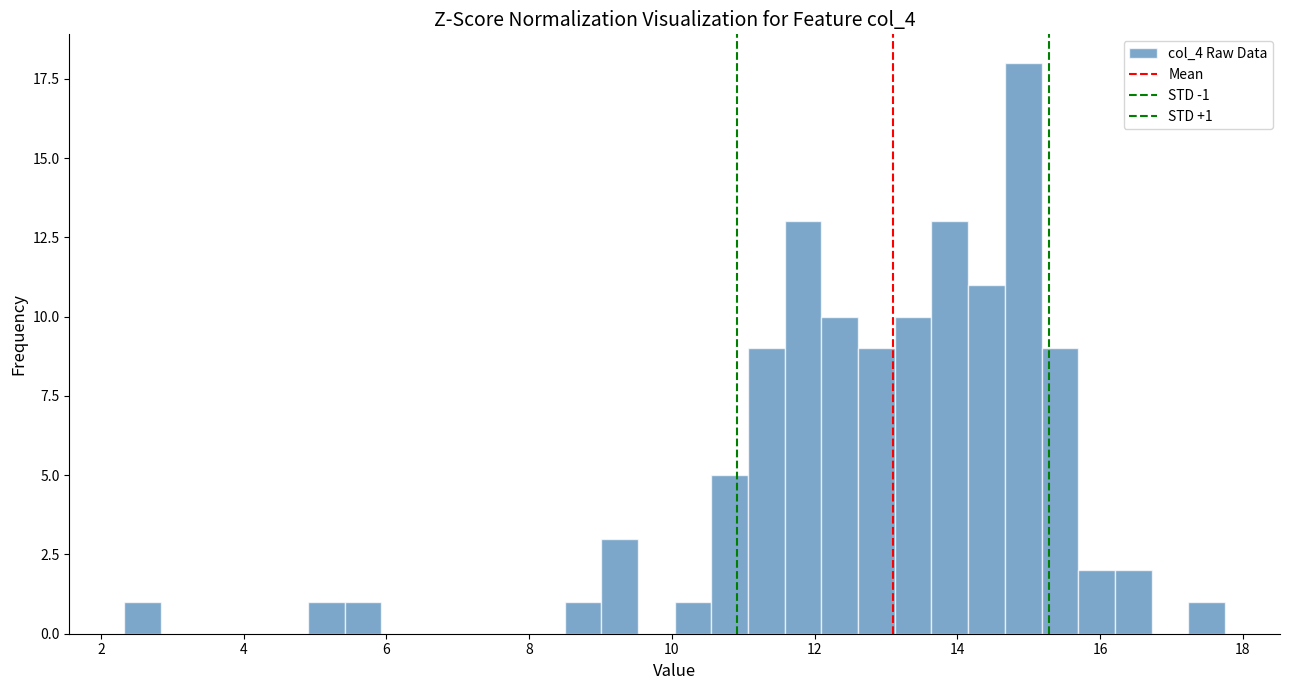

Around what value on the x-axis is the tallest bar? Give the approximate position of its centre, as read against the axis.

15.0